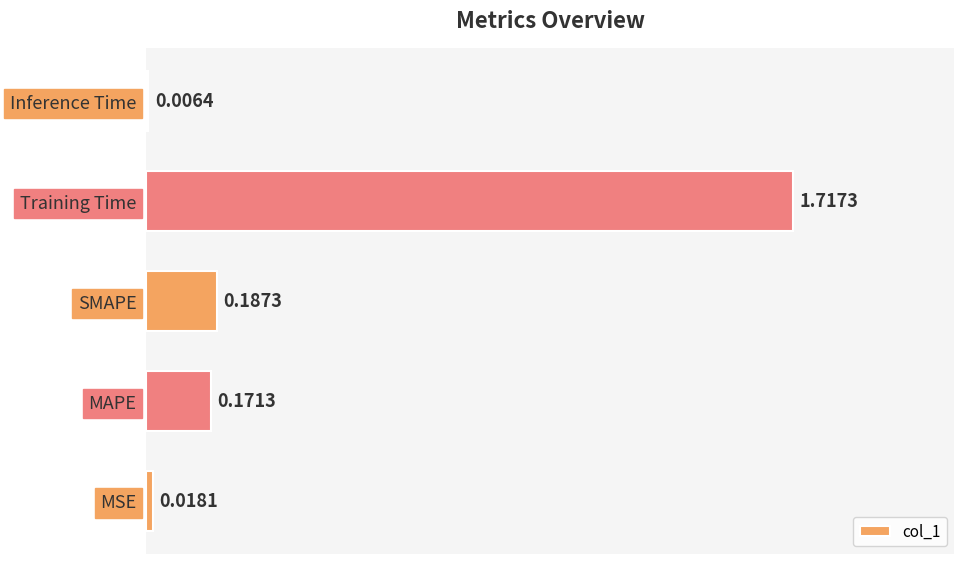

At which label is the value closest to 0?

Inference Time